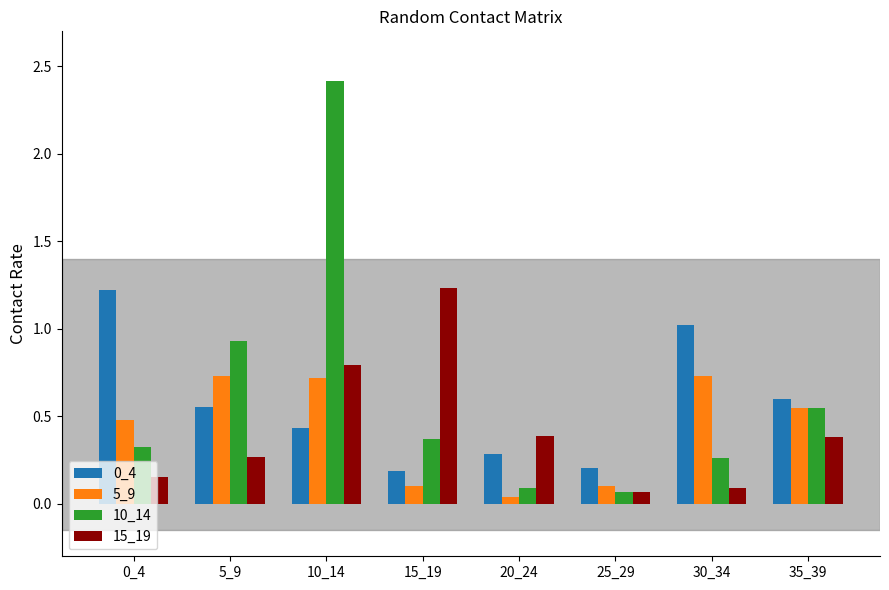

What is the sum of all 15_19 values?

3.4